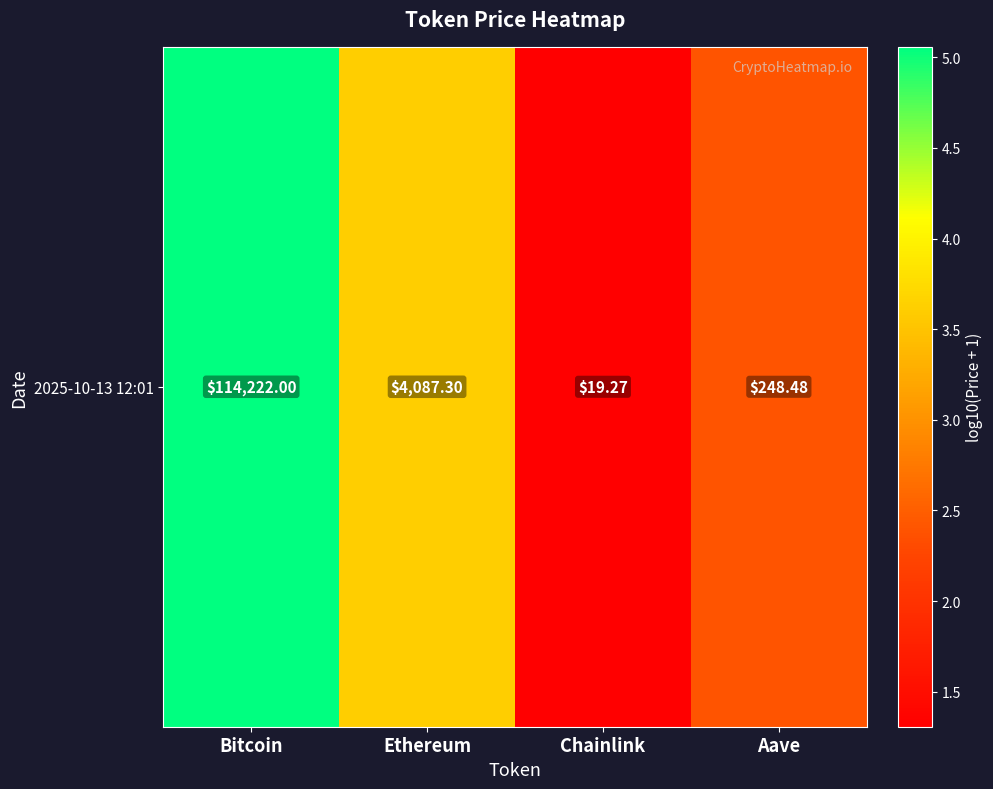

Rank the categories by value from lowest to highest.

Chainlink, Aave, Ethereum, Bitcoin